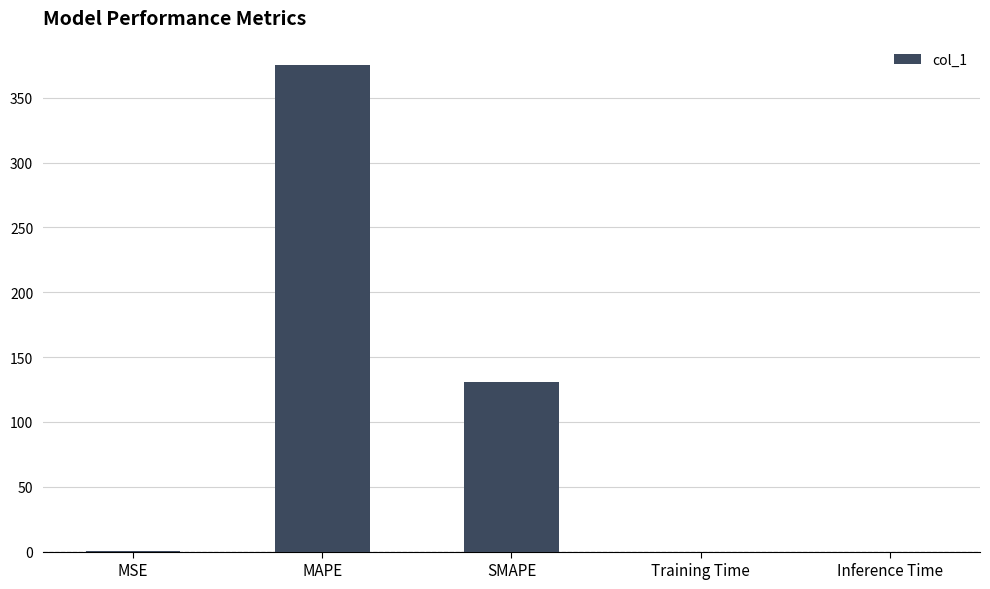

Which category has the highest value across all series?

MAPE